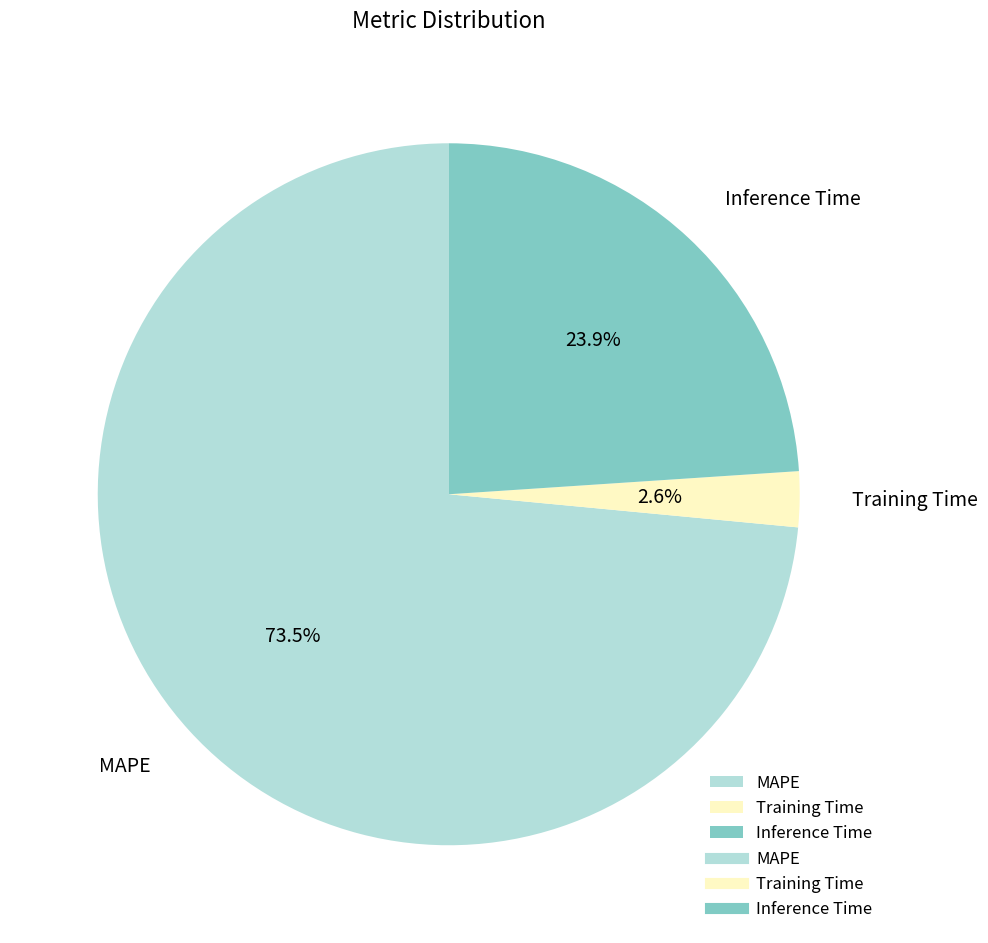

Which slice is the smallest?

Training Time